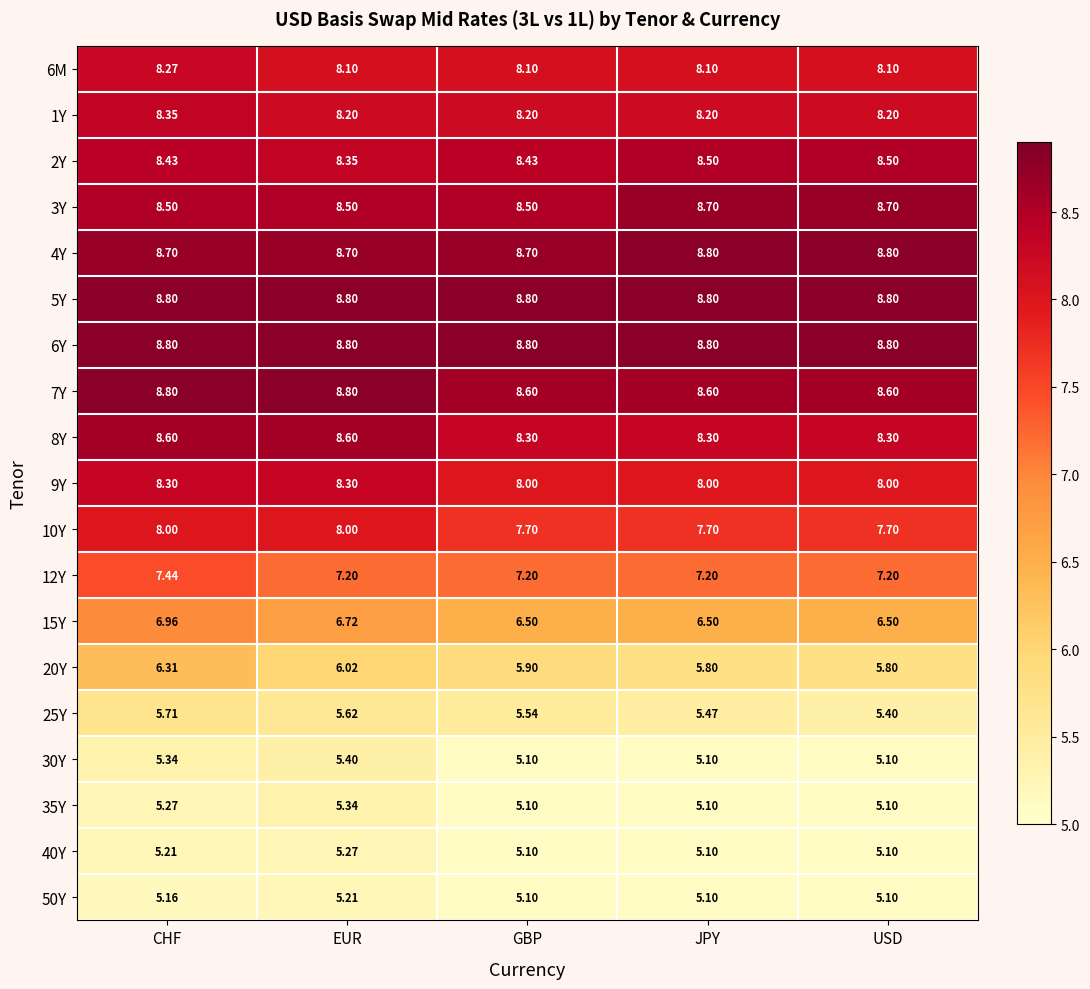

Which series has the widest spread of values?

20Y